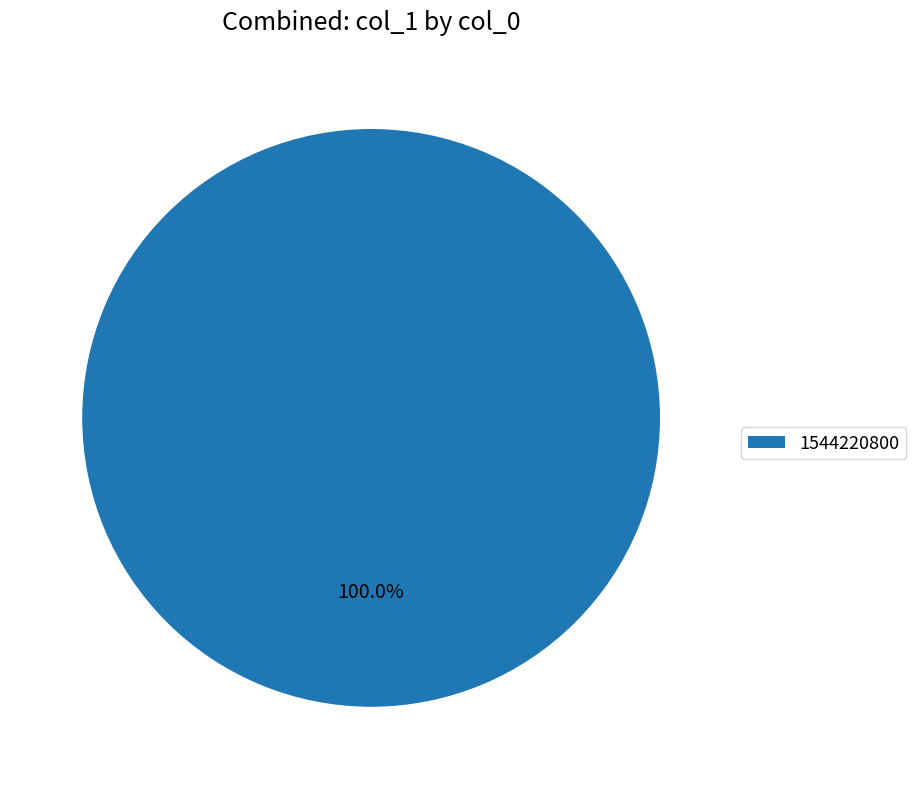

Rank the categories by value from lowest to highest.

1544220800